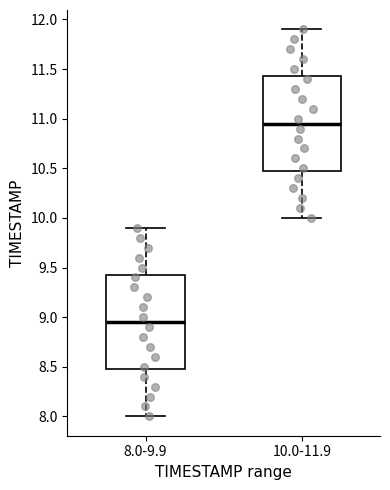

Which box has the highest median line?

10.0-11.9